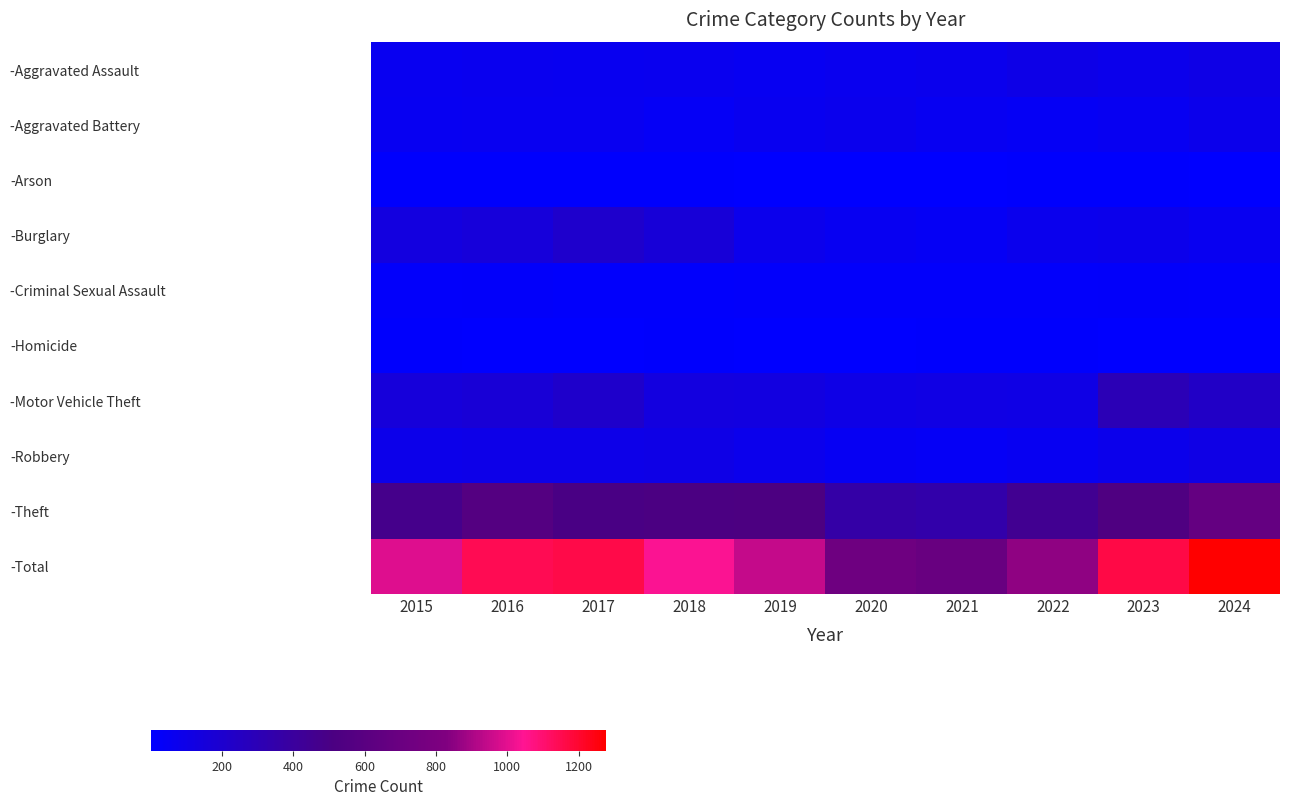

What is the maximum value shown in the chart?

1277